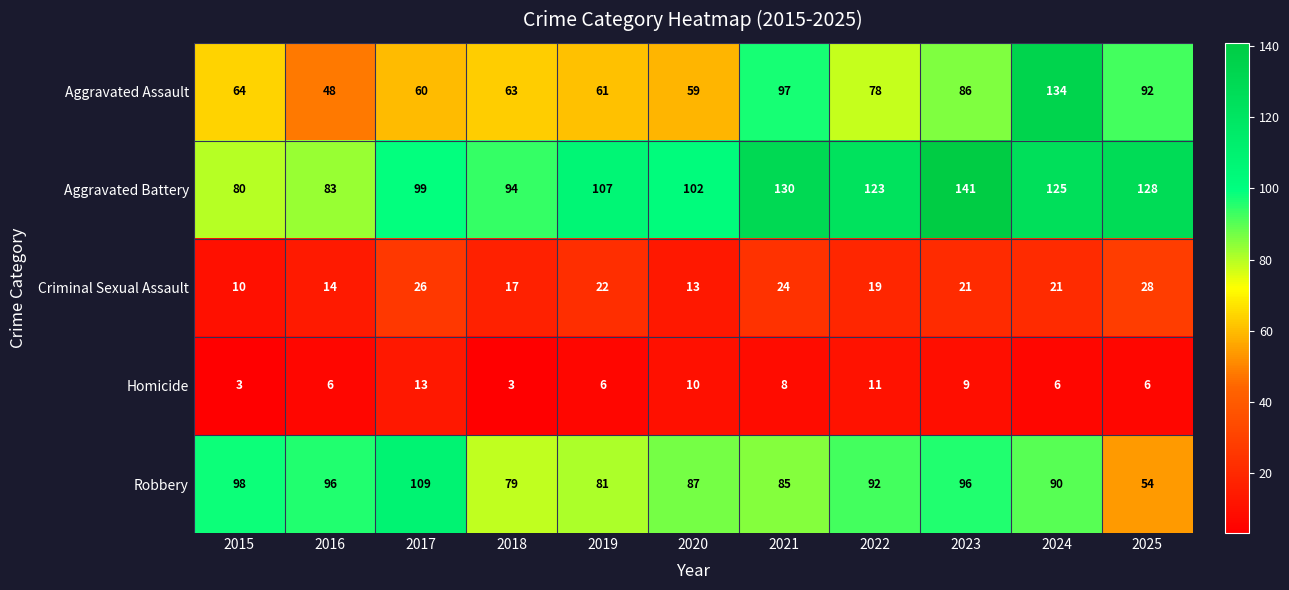

Which series has the largest total across all categories?

Aggravated Battery